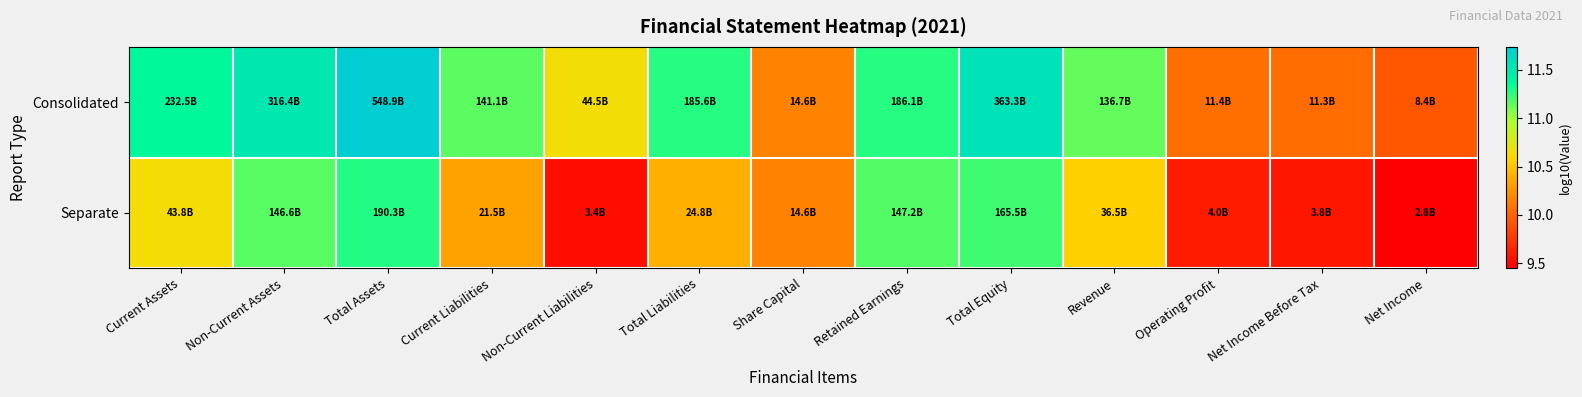

Reading left to right, list all the values displayed in this chart.

Consolidated: Current Assets=11.4	Non-Current Assets=11.5	Total Assets=11.7	Current Liabilities=11.1	Non-Current Liabilities=10.6	Total Liabilities=11.3	Share Capital=10.2	Retained Earnings=11.3	Total Equity=11.6	Revenue=11.1	Operating Profit=10.1	Net Income Before Tax=10.1	Net Income=9.9
Separate: Current Assets=10.6	Non-Current Assets=11.2	Total Assets=11.3	Current Liabilities=10.3	Non-Current Liabilities=9.5	Total Liabilities=10.4	Share Capital=10.2	Retained Earnings=11.2	Total Equity=11.2	Revenue=10.6	Operating Profit=9.6	Net Income Before Tax=9.6	Net Income=9.4